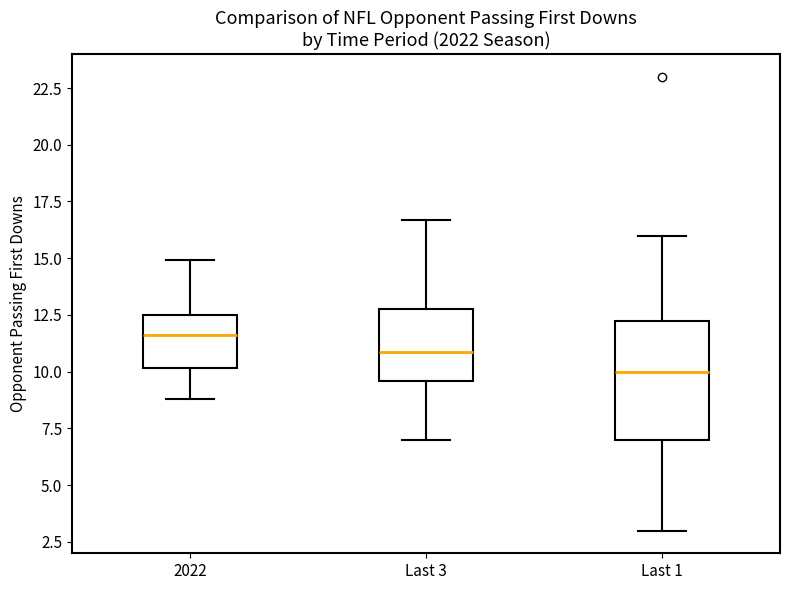

Comparing the boxes themselves (not the whiskers), which one is the tallest?

Last 1